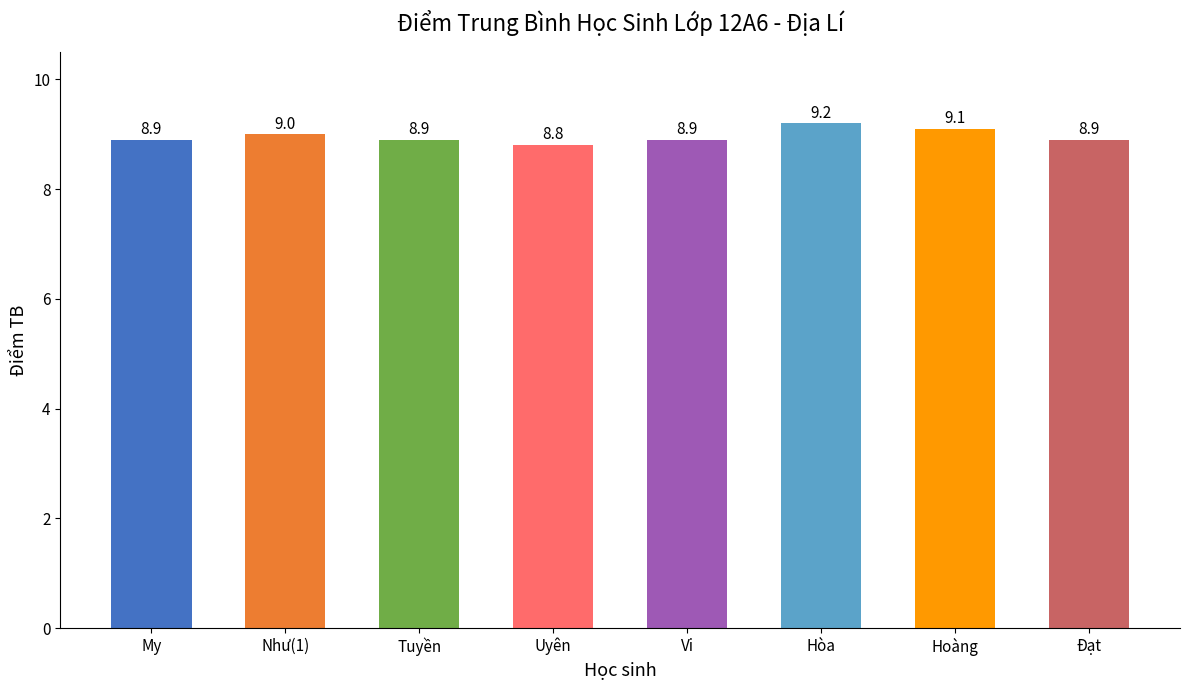

What is the sum of all values?

71.7